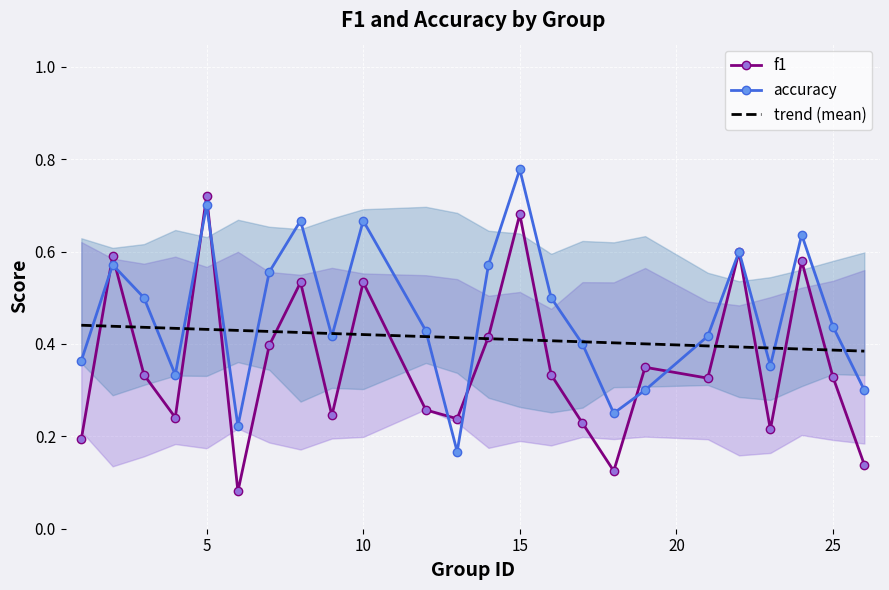

In accuracy, how many points are lower than both neighbors (excluding endpoints)?

6